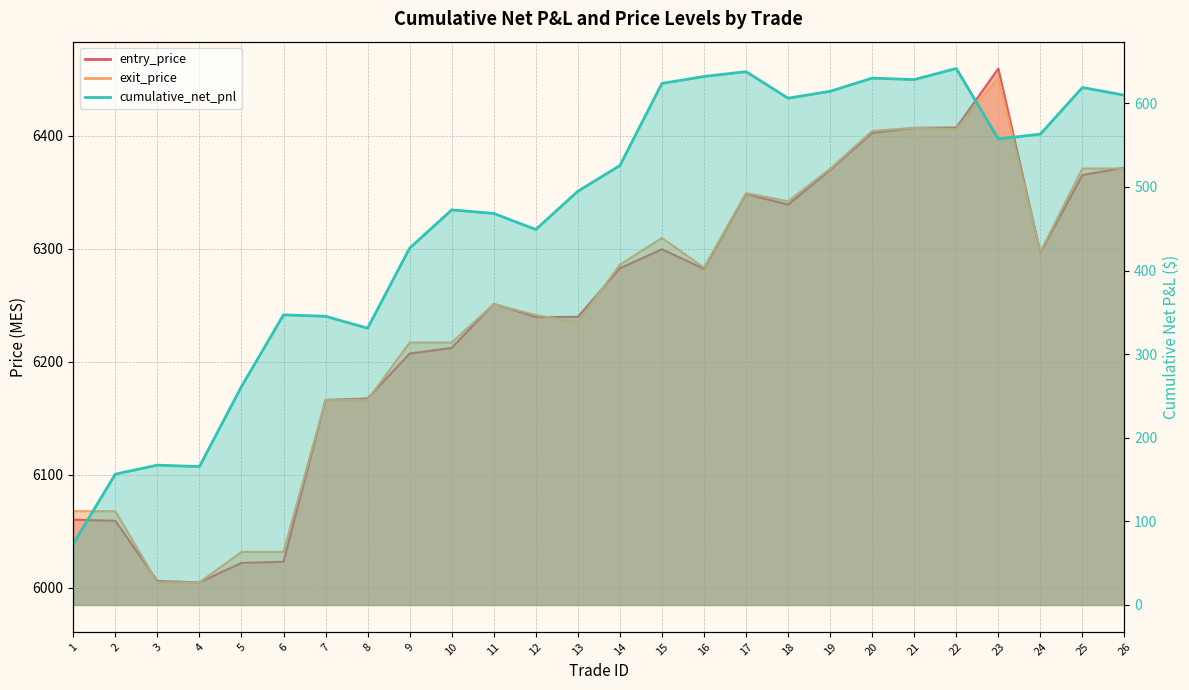

Which label corresponds to the largest value in the chart?

23